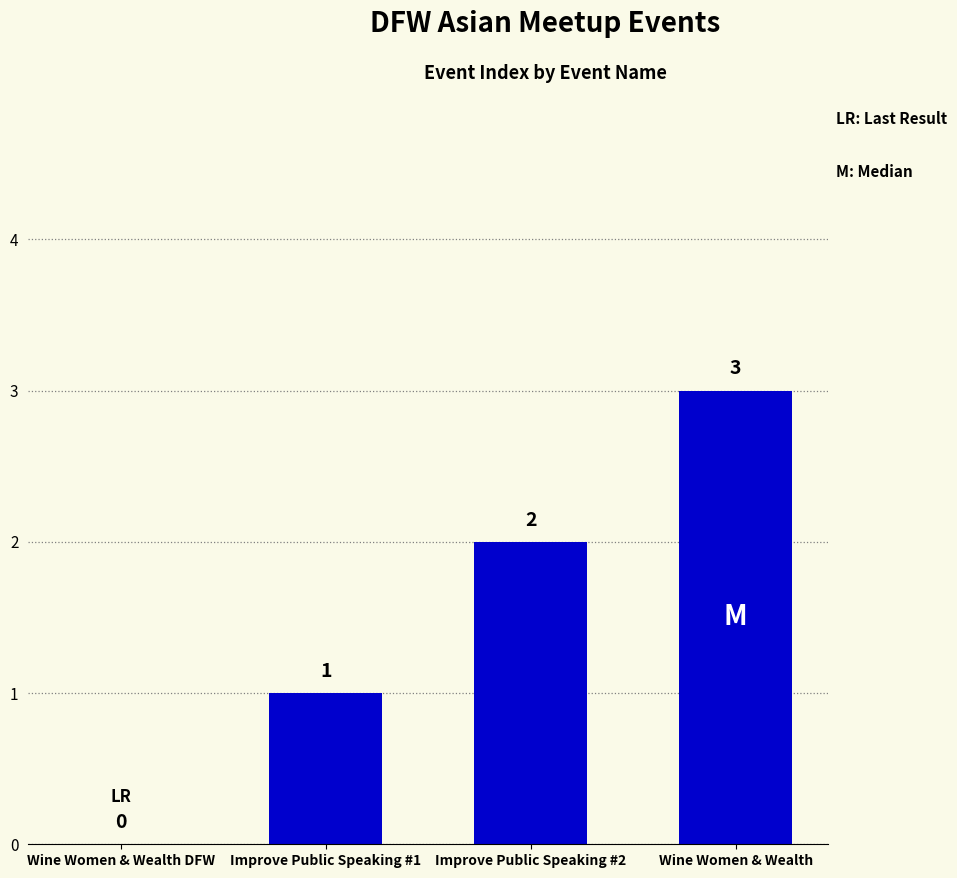

At which category does the chart reach its peak across all series?

Wine Women & Wealth